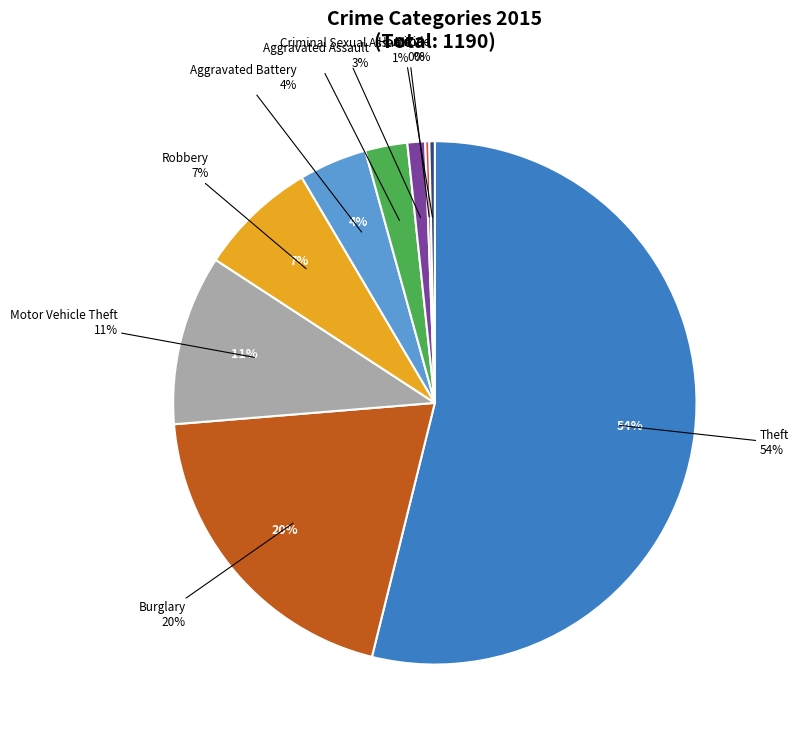

How much of the chart is everything except Homicide?

99.7%